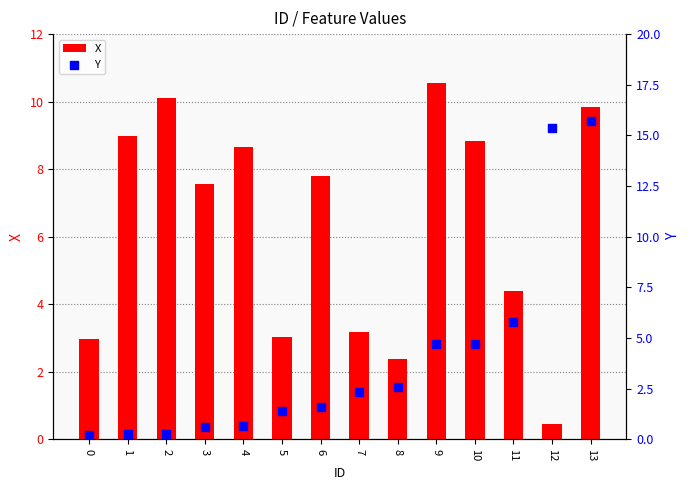

What are all the series names shown in the legend?

X, Y